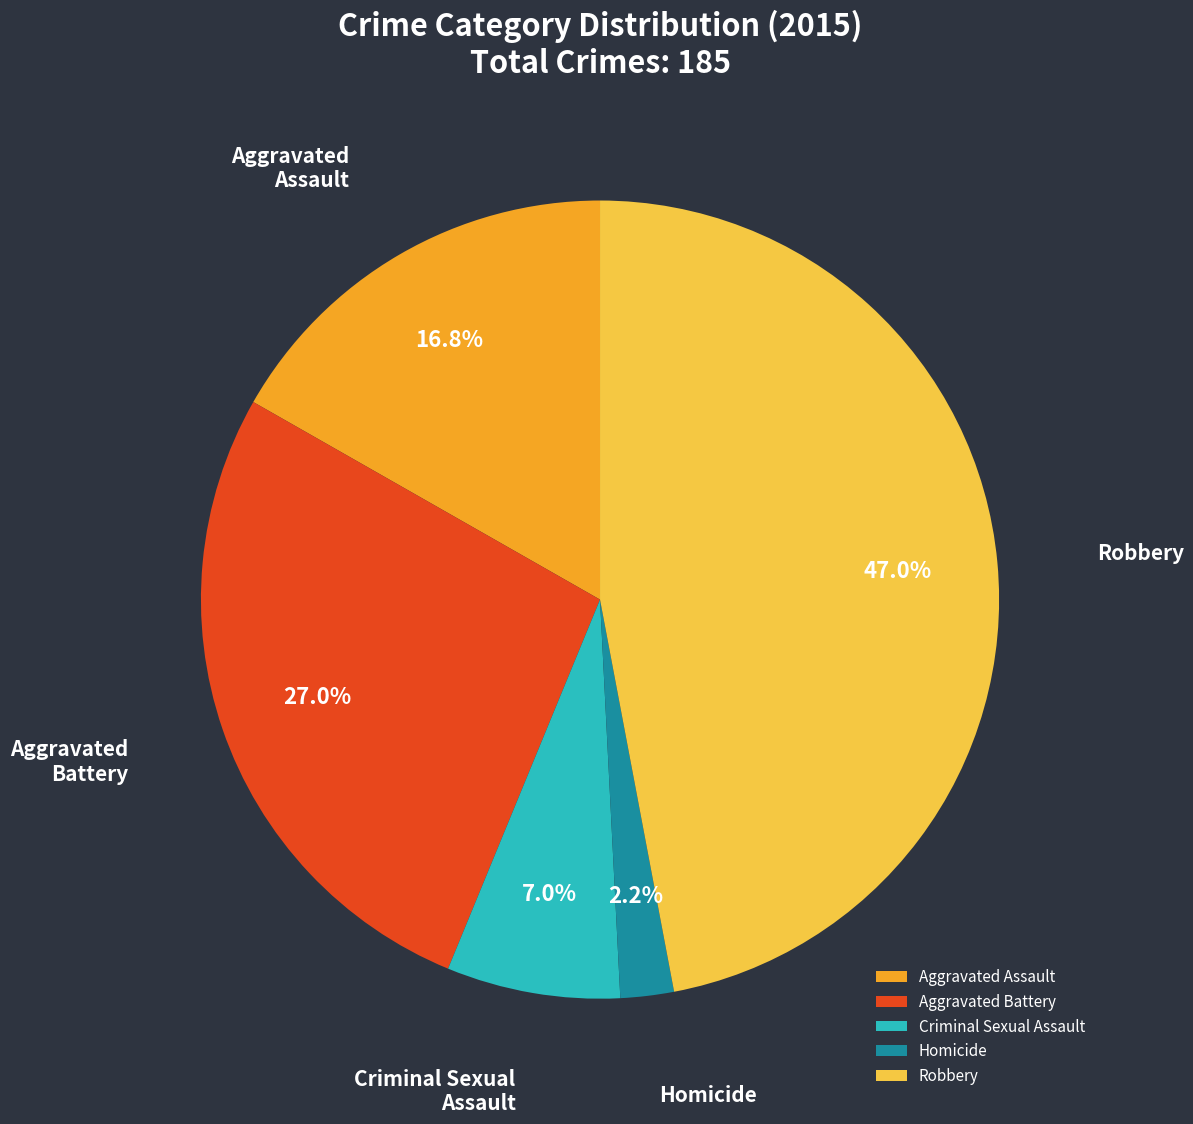

Is it true that Robbery is 61% of the pie?

False